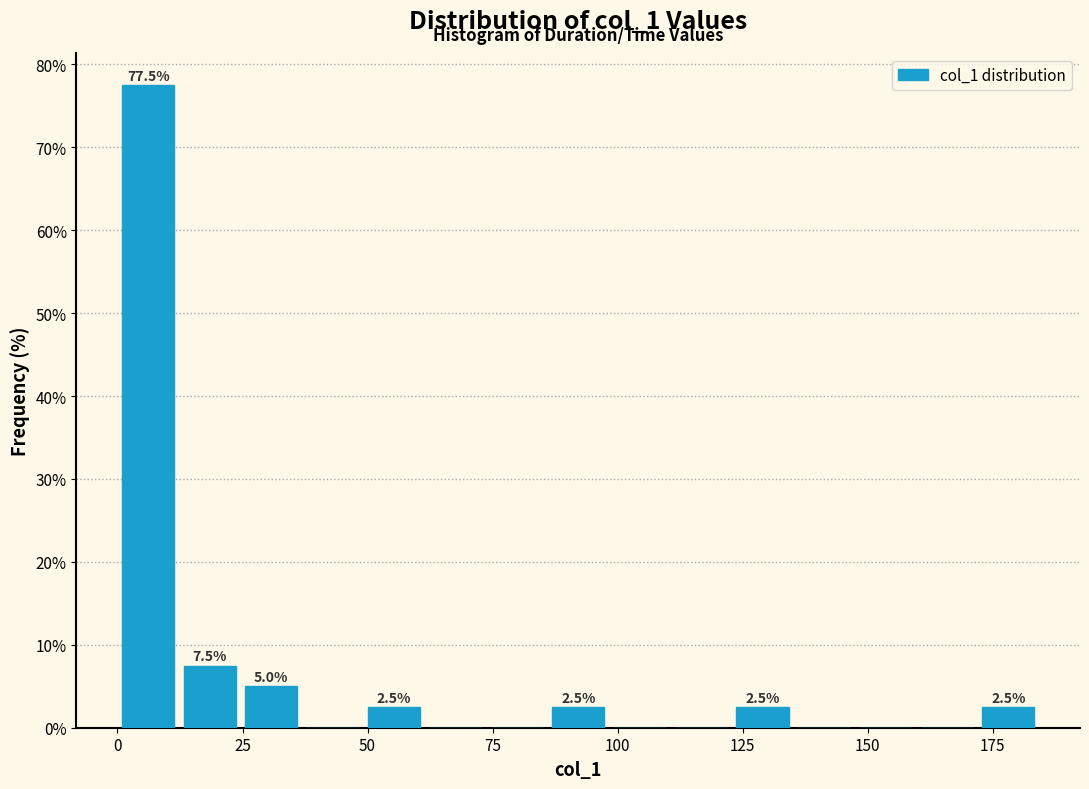

Around what value on the x-axis is the tallest bar? Give the approximate position of its centre, as read against the axis.

5